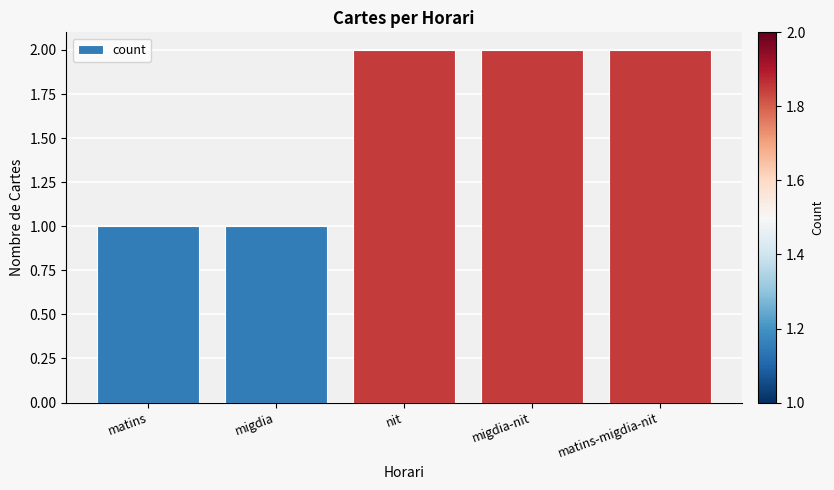

What is the label of the 4th bar from the right?

migdia